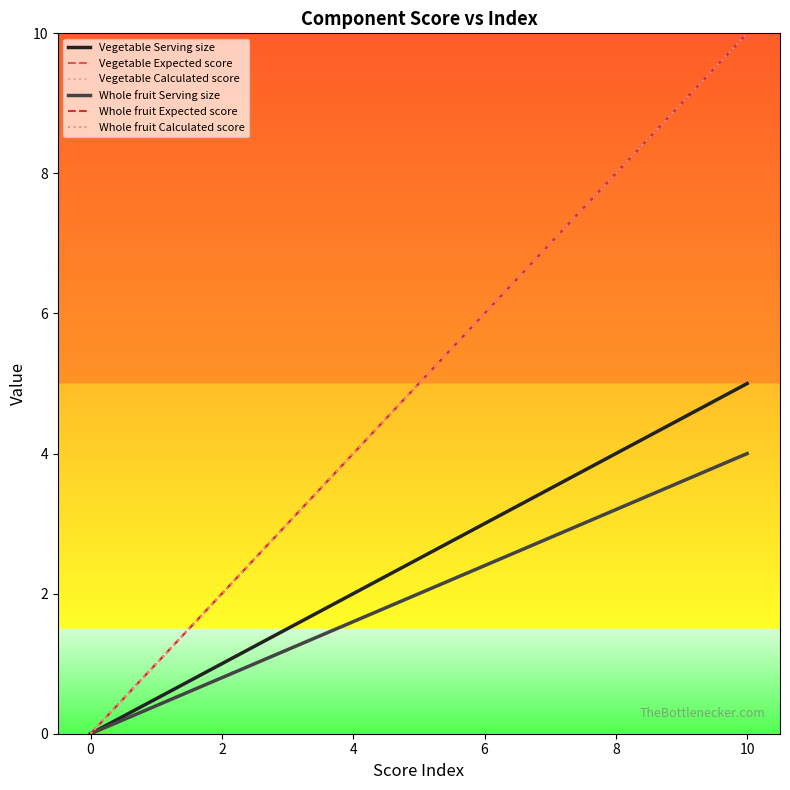

True or false: Vegetable Serving size and Whole fruit Serving size cross at least once.

False